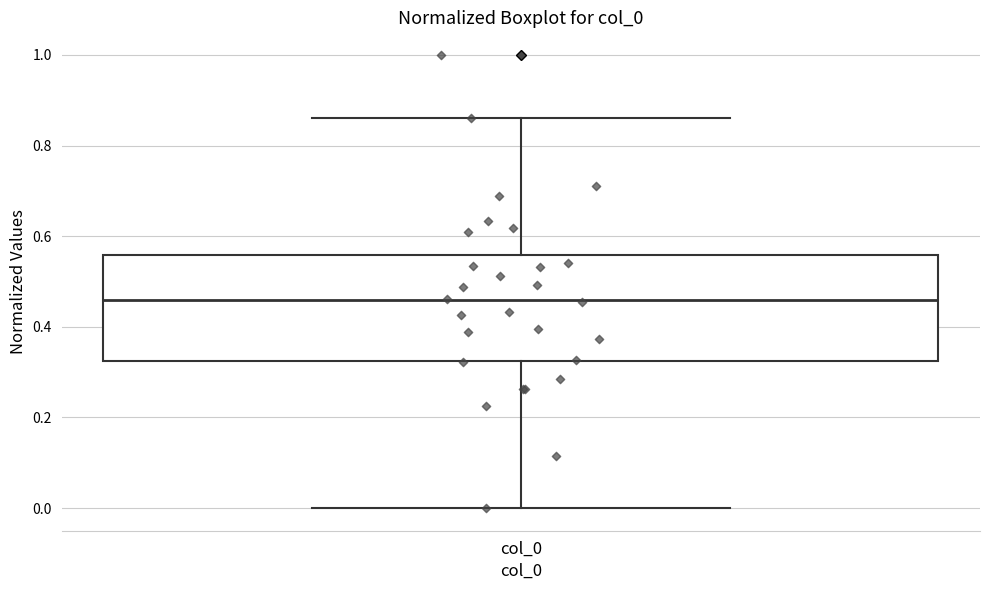

Where does the lower whisker of the box for col_0 end on the y-axis? The values are not printed on the chart, so give them approximately, as read against the axis.

0.00